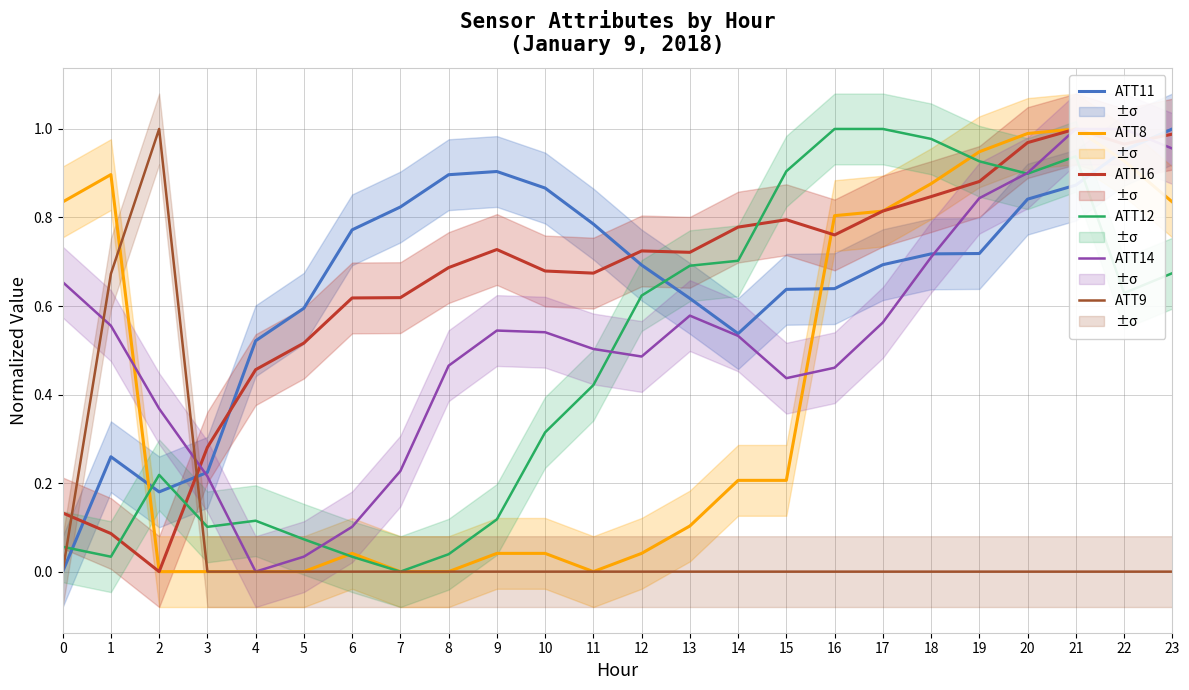

What is the greatest value displayed?

1.0